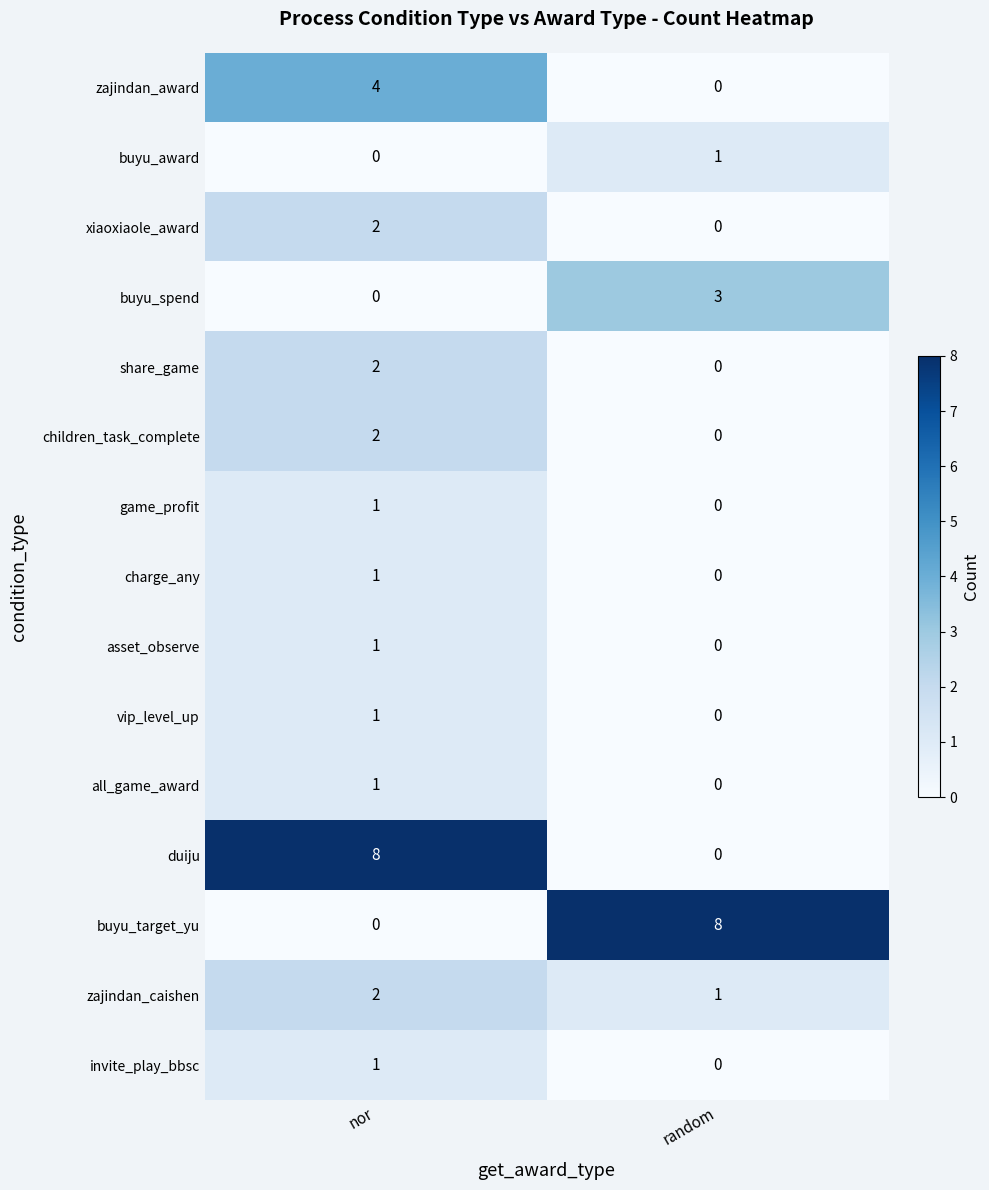

What is the difference between the highest and lowest values at nor?

8